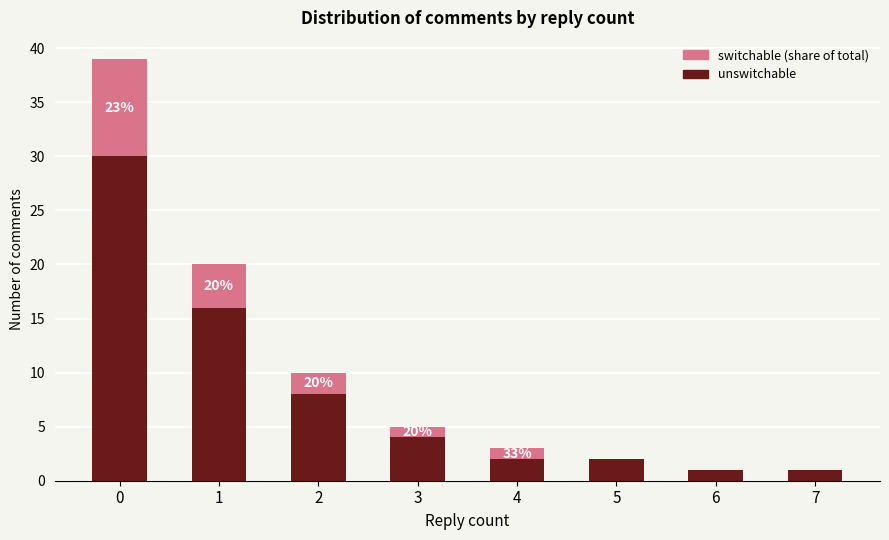

Reading left to right, list the values for the unswitchable series.

0=30	1=16	2=8	3=4	4=2	5=2	6=1	7=1